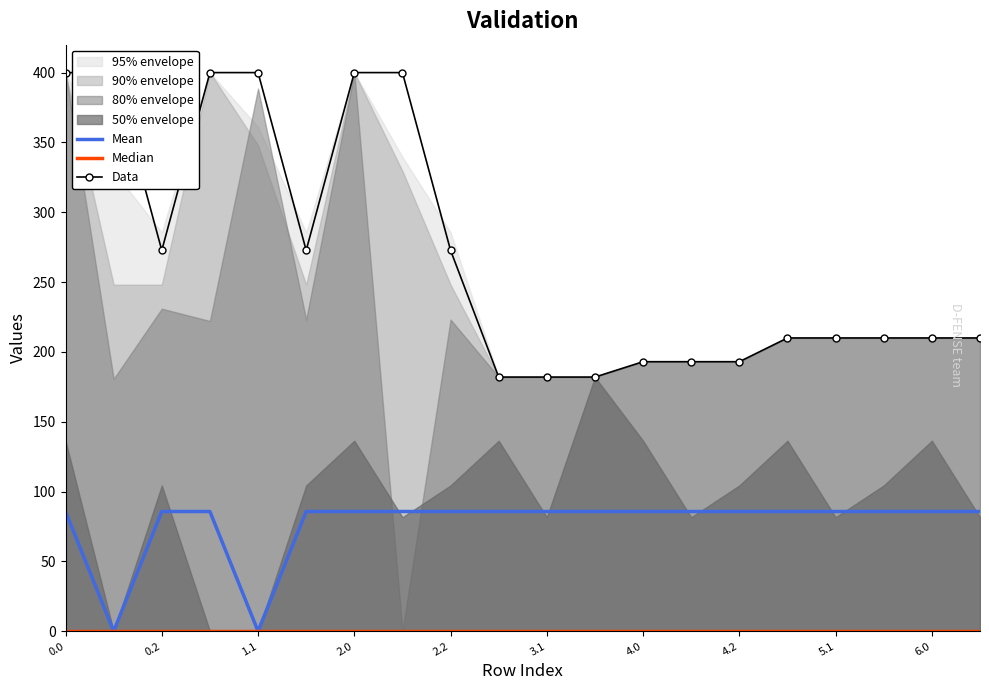

How many interior local valleys does the Mean series have?

2